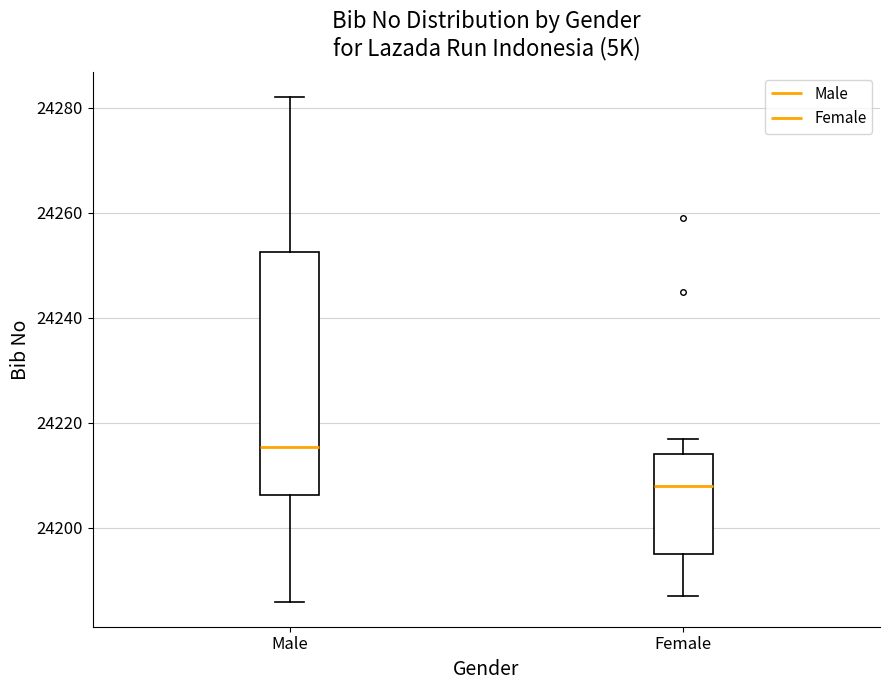

Where is the upper edge of the box for Female on the y-axis? The values are not printed on the chart, so give them approximately, as read against the axis.

24214